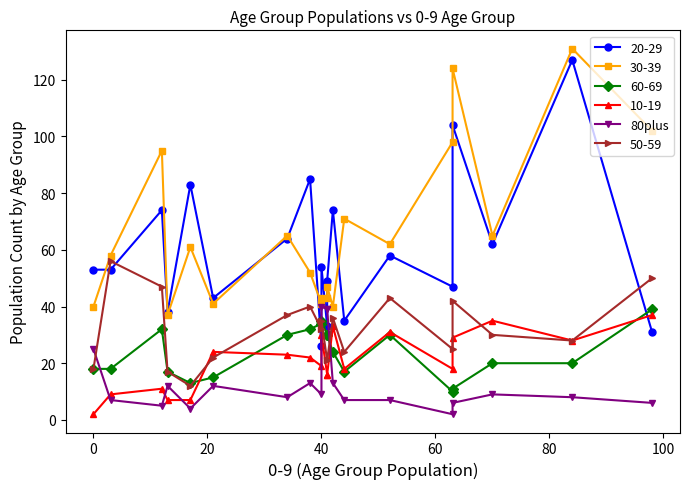

How many data points are less than 9?

10